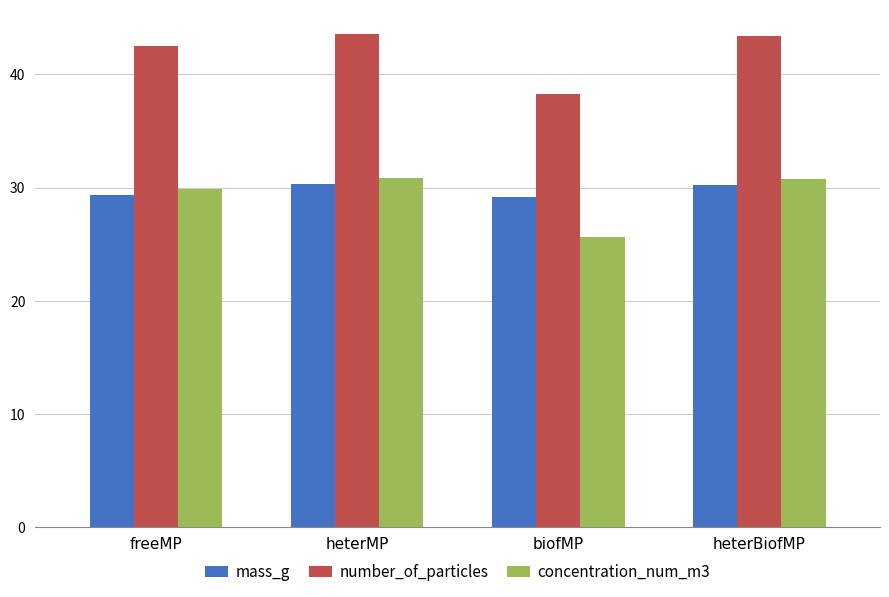

What is the average value of the concentration_num_m3 series?

29.3